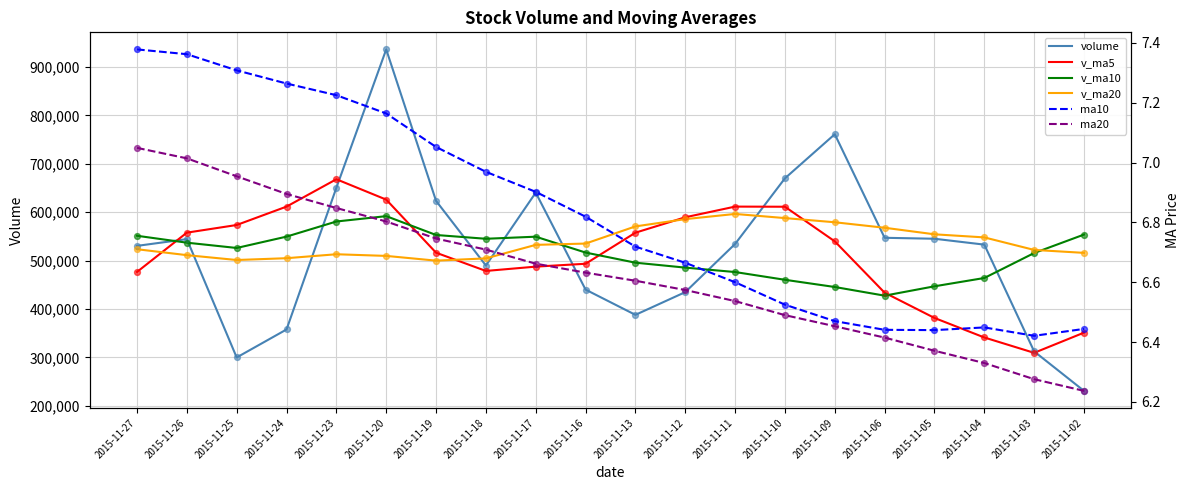

Which series has the largest total across all categories?

v_ma20